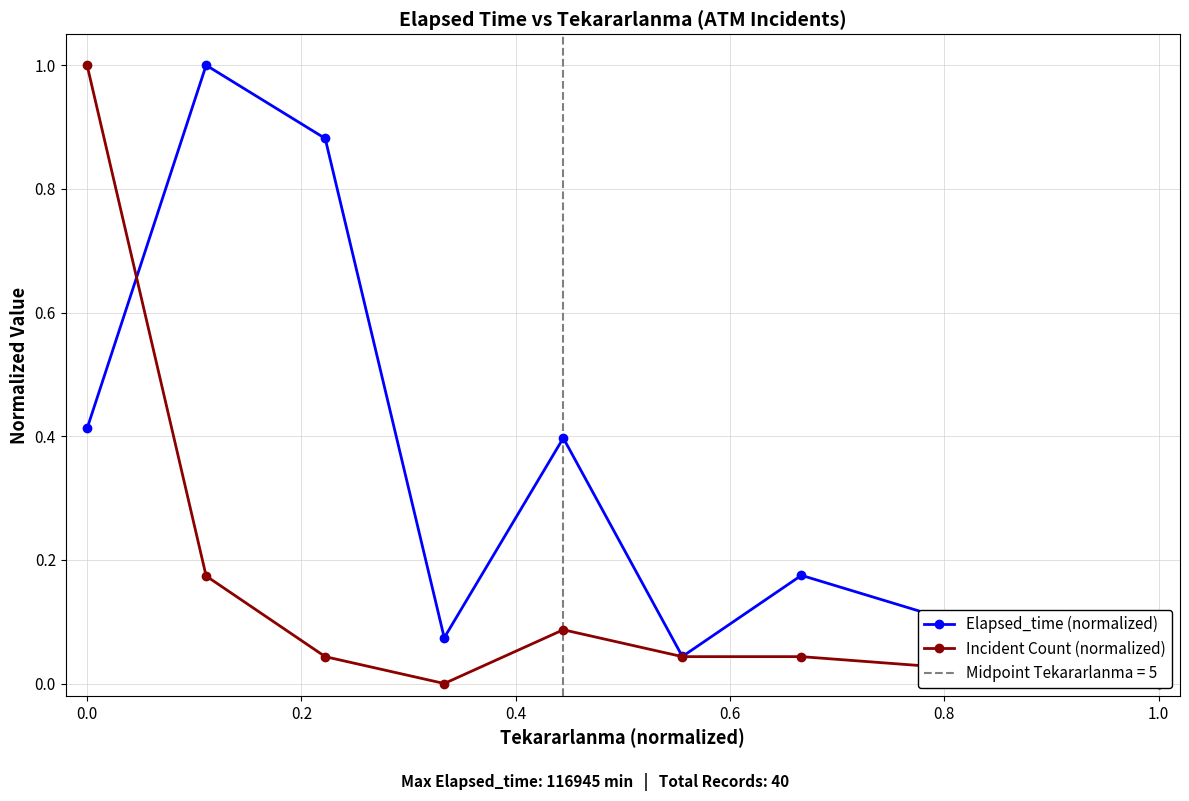

How many lines are shown in the chart?

2